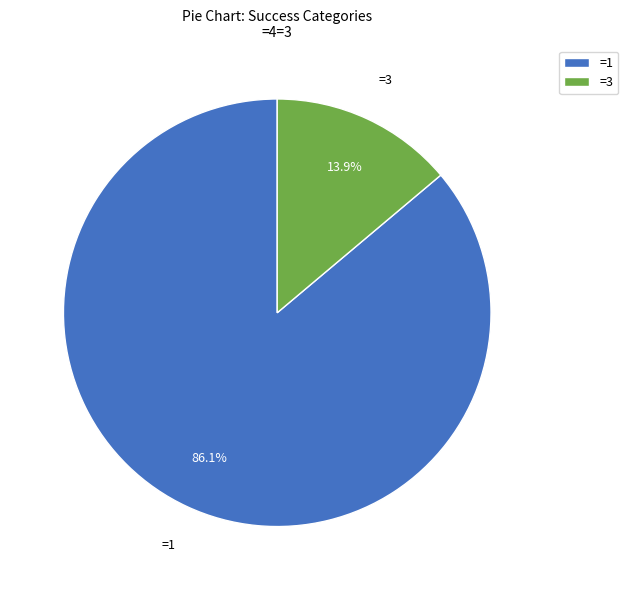

Which slice represents more than half of the pie?

=1